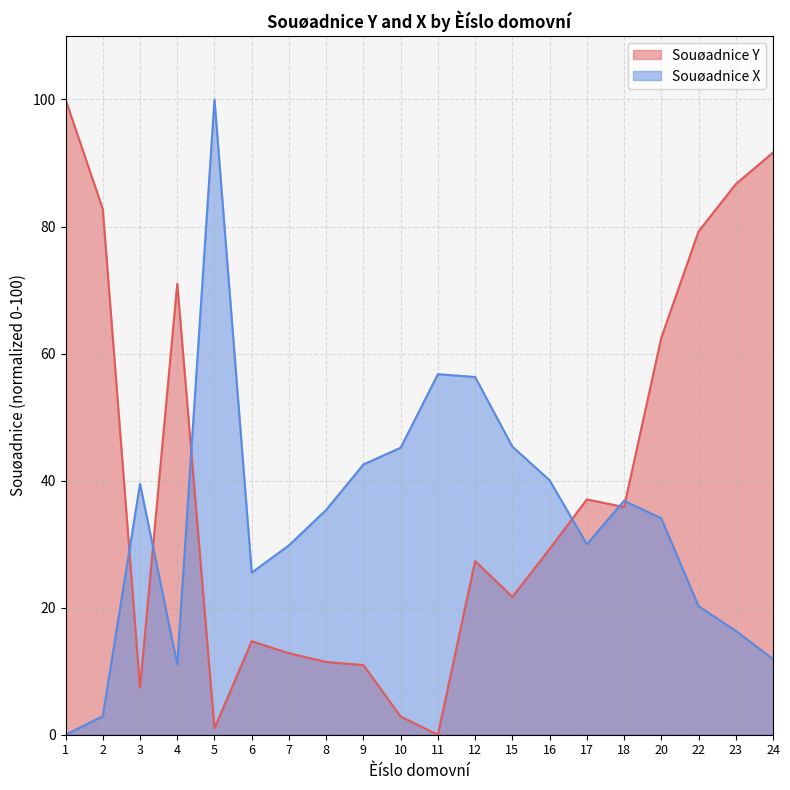

After their last crossing, which series has the higher values: Souøadnice X or Souøadnice Y?

Souøadnice Y